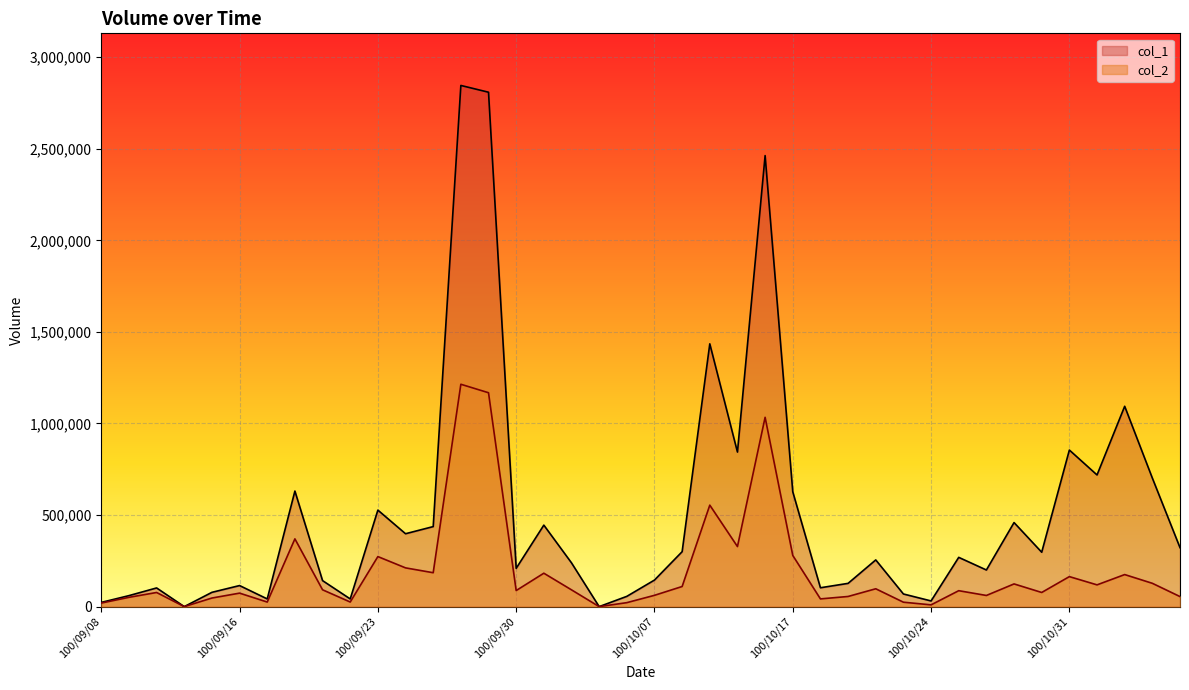

How many distinct data groups are displayed?

2